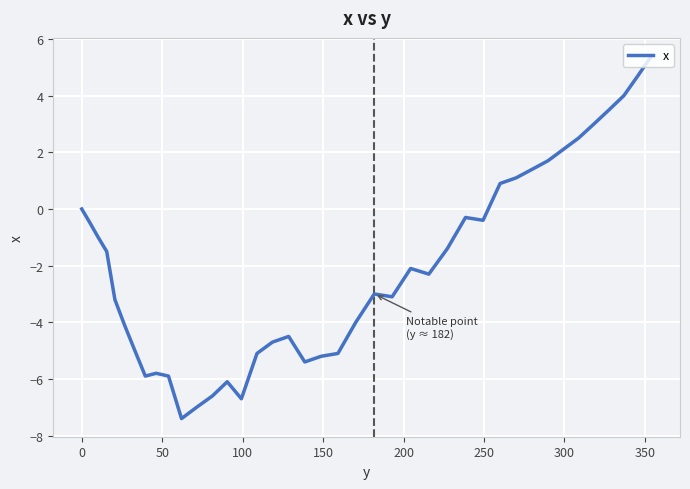

What is the difference between the maximum and minimum values?

12.8